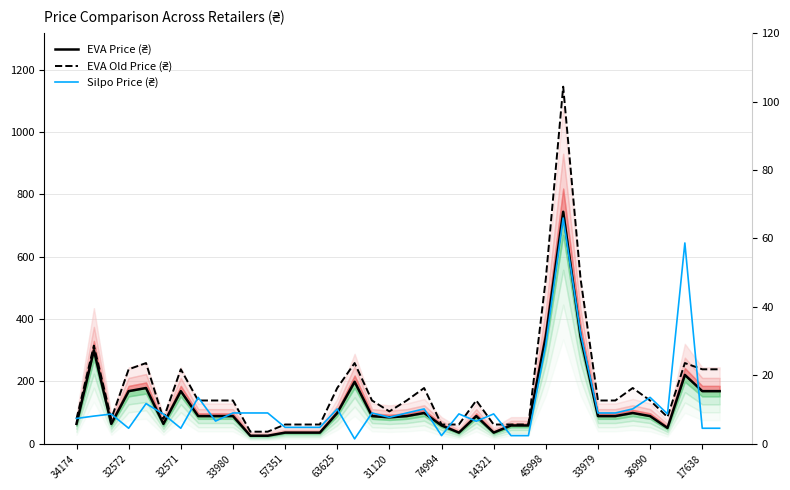

How many lines are shown in the chart?

3